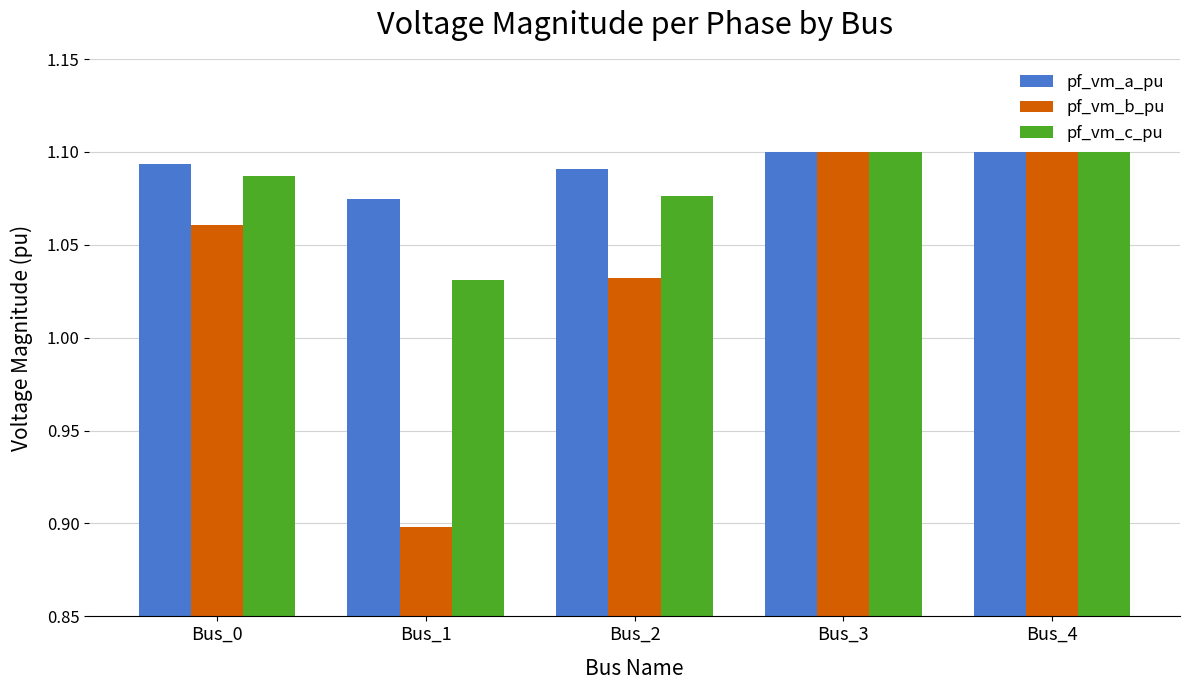

Count the pf_vm_a_pu values in the range 1 to 2.

5